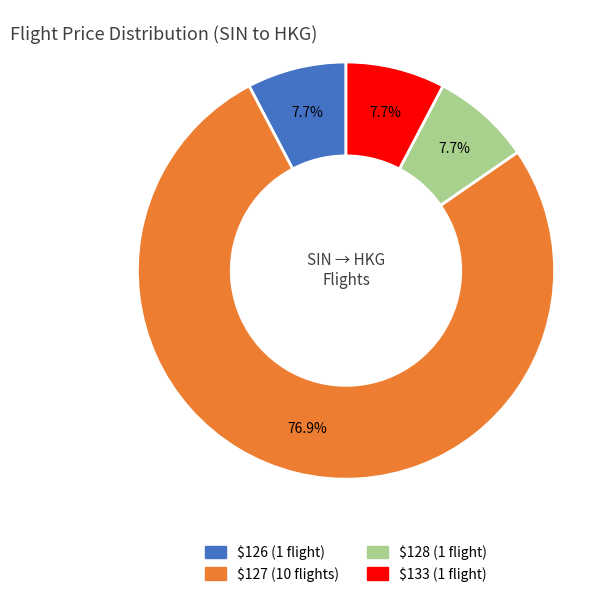

Does any single category account for the majority?

Yes